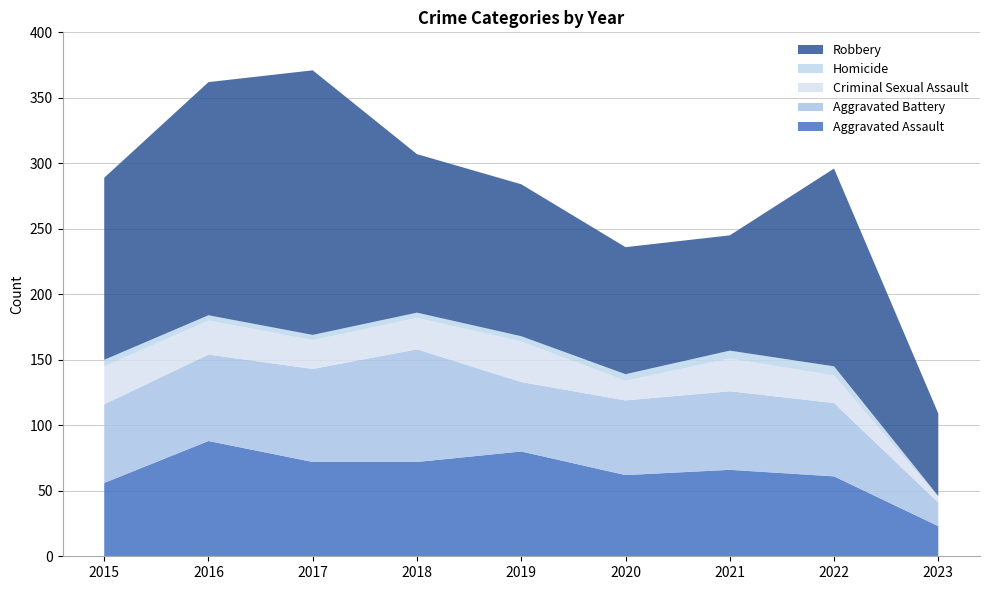

Reading right to left, extract all data points from this chart.

Aggravated Assault: 23	61	66	62	80	72	72	88	56
Aggravated Battery: 18	56	60	57	53	86	71	66	60
Criminal Sexual Assault: 4	21	25	15	31	24	22	26	29
Homicide: 1	7	6	5	4	4	4	4	5
Robbery: 63	151	88	97	116	121	202	178	139